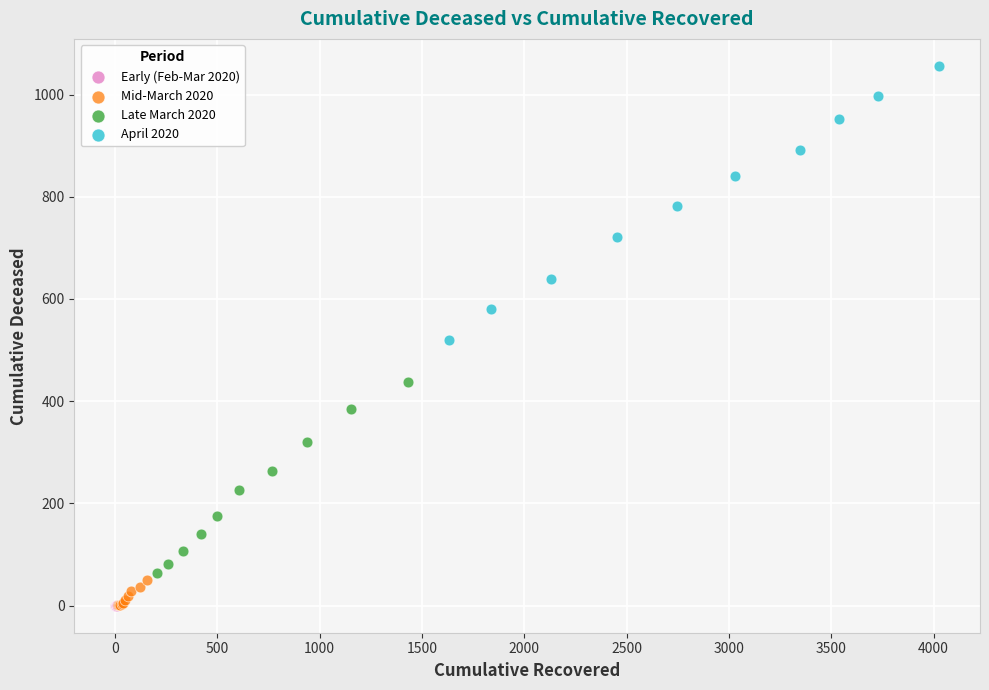

Which series has the largest Y range (max minus min)?

April 2020